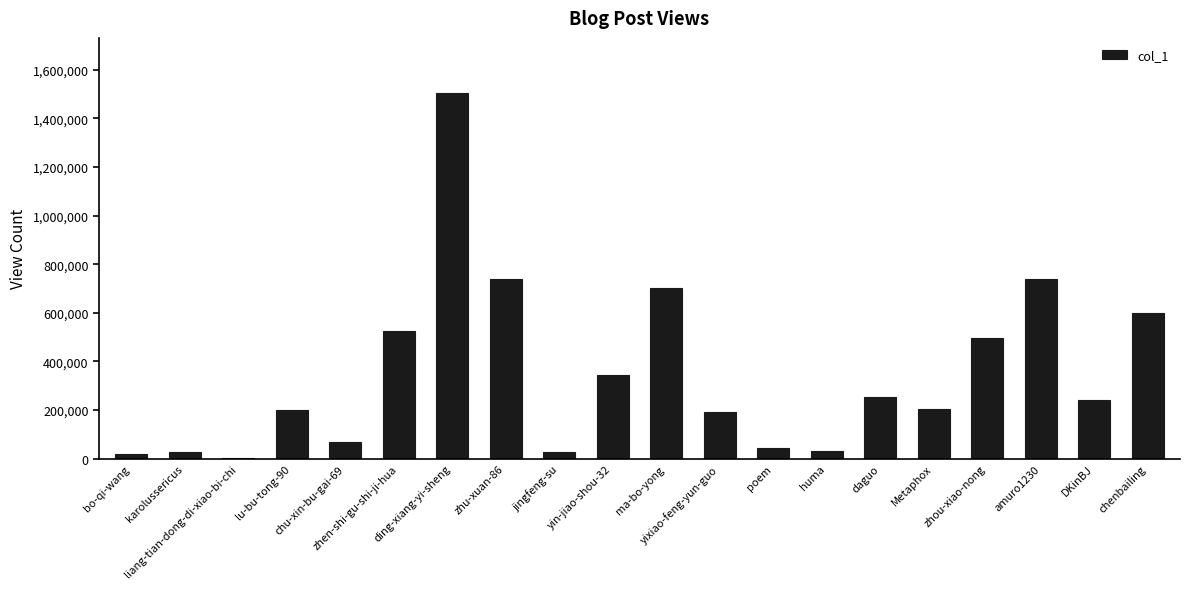

How many categories are shown in the chart?

20